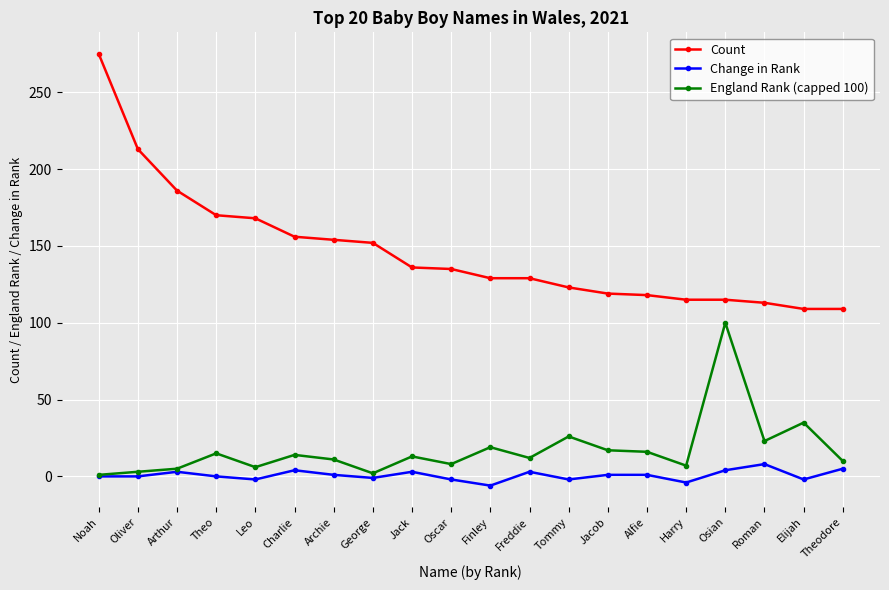

At which label is Count closest to 192?

Arthur